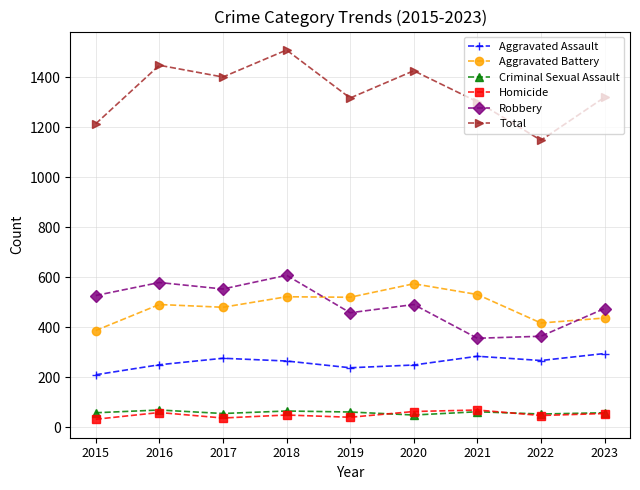

What is the approximate value of Homicide at 2023?

55